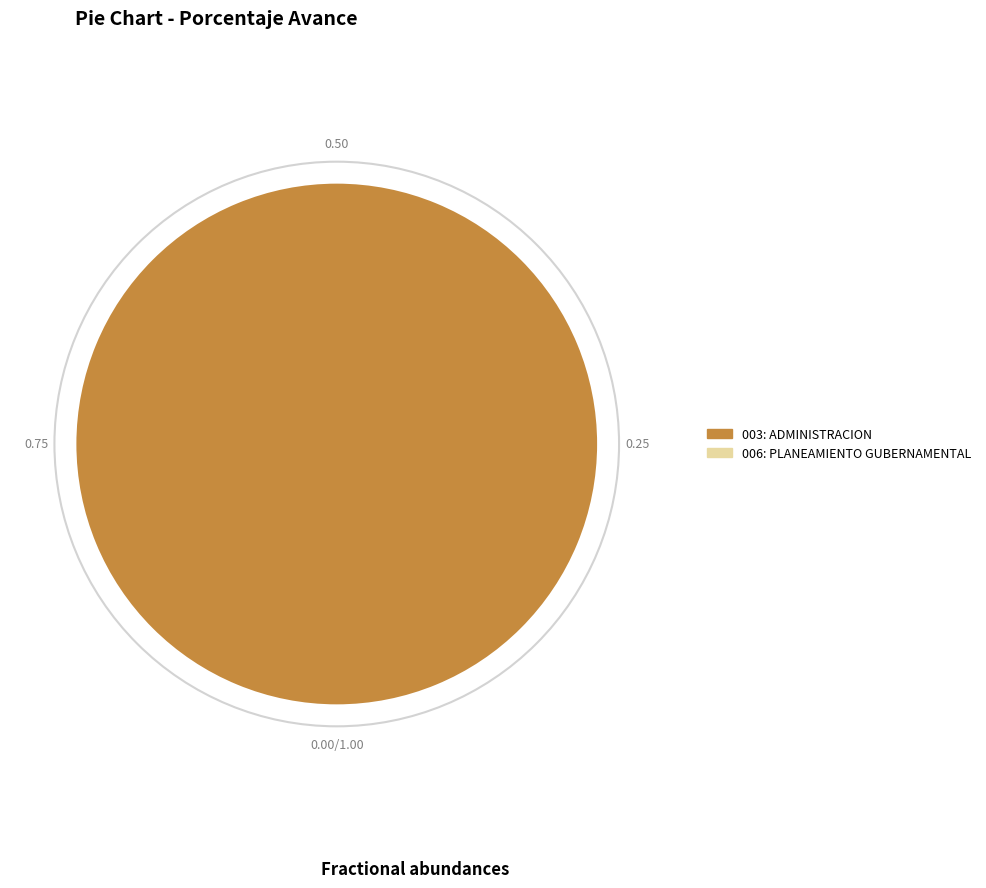

Does any single category account for the majority?

Yes